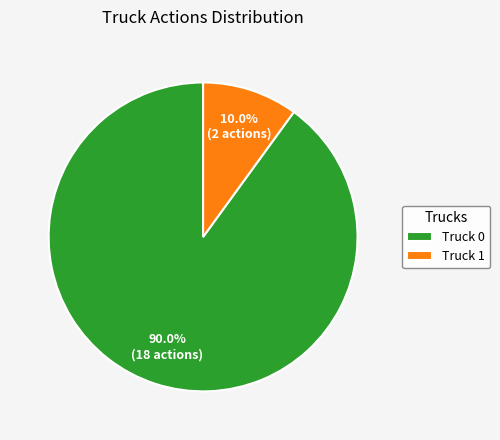

Which slice is the smallest?

Truck 1